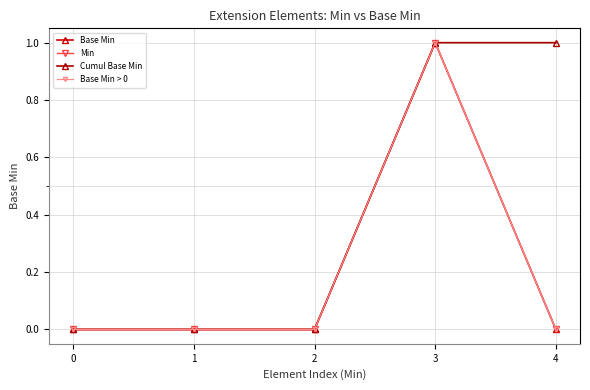

Does the chart have visible grid lines?

Yes